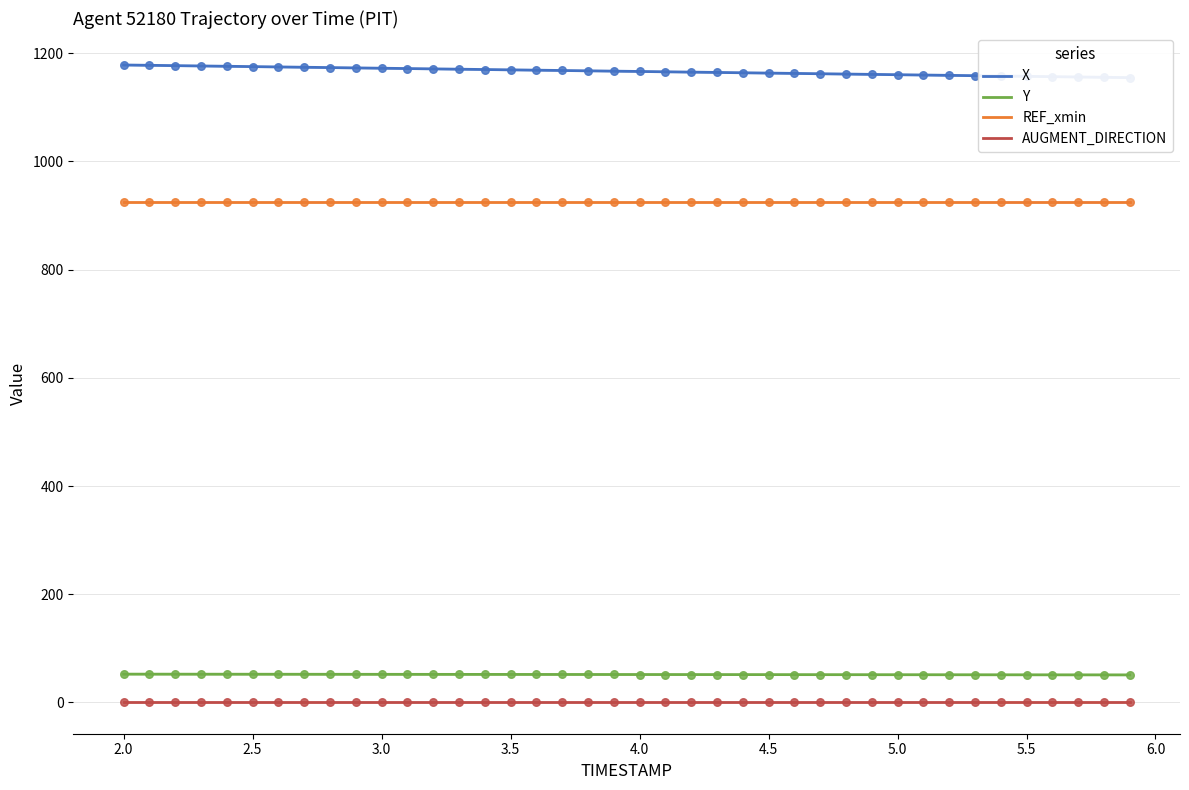

What is the highest value of the Y series?

52.3